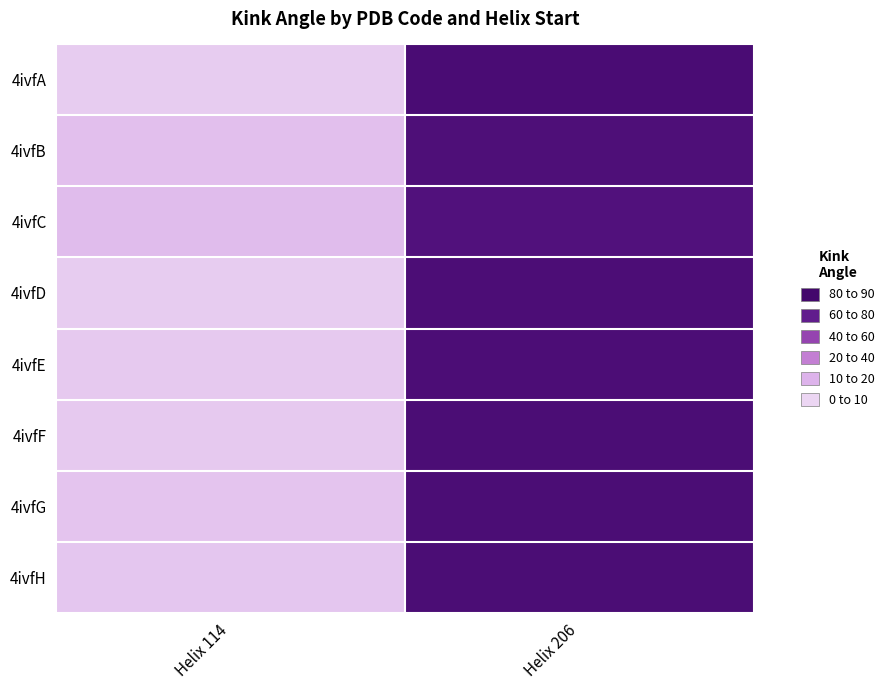

At how many categories does at least one series exceed 14?

1